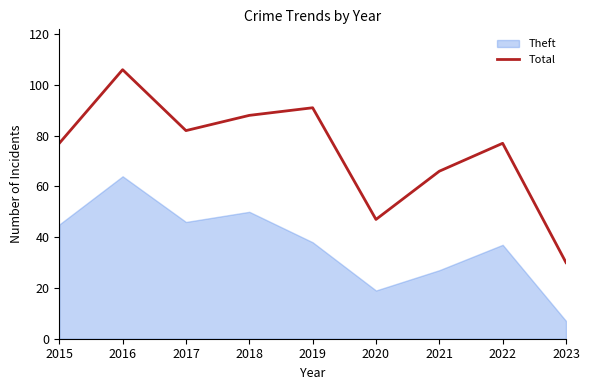

What is the smallest value displayed?

7